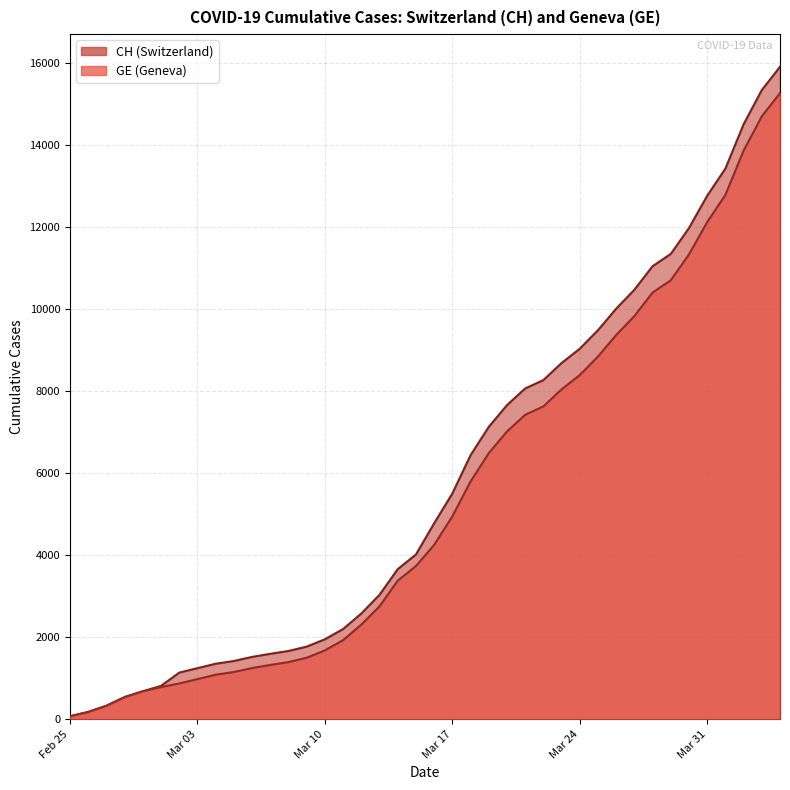

True or false: GE has more than 2 interior local peaks.

False